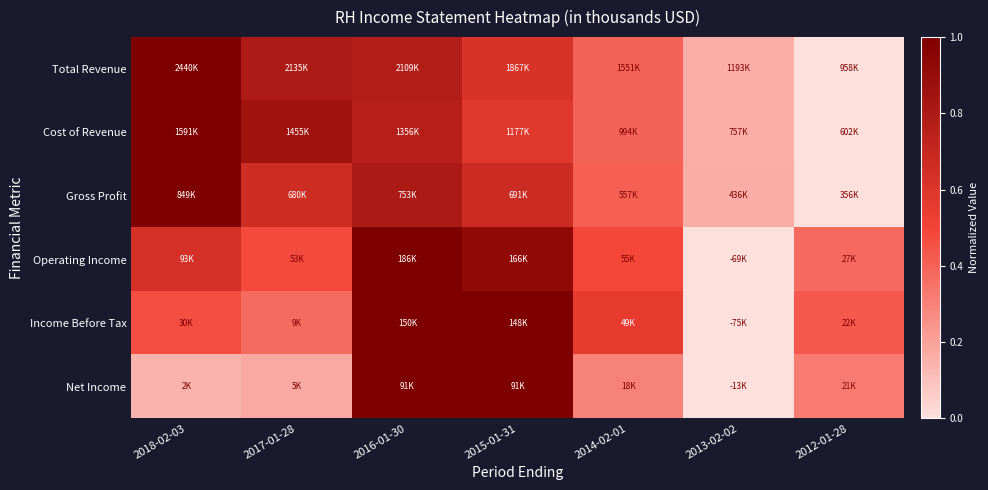

At which category is the sum across all series the highest?

2016-01-30